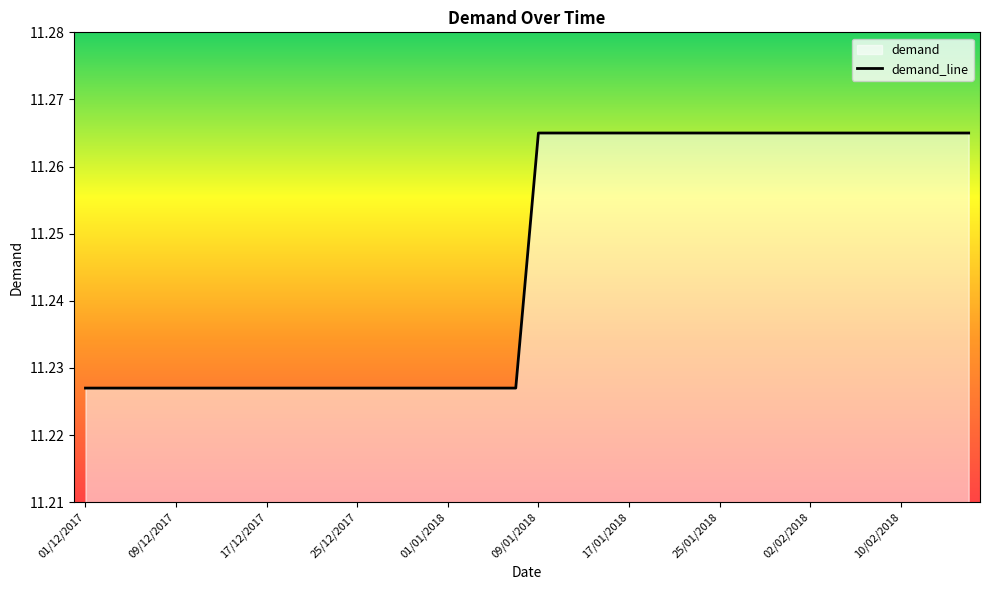

Does the chart display data point markers on the line(s)?

No